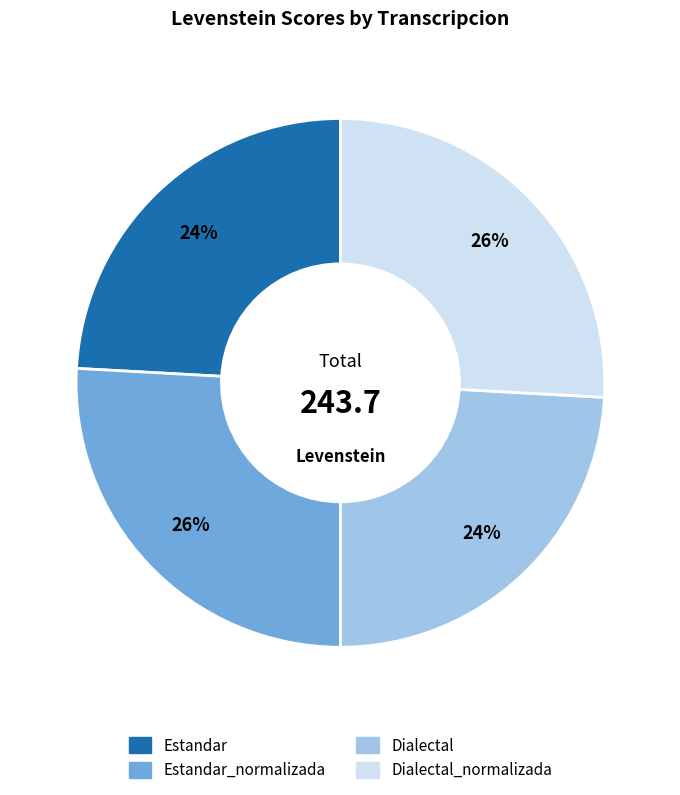

The Estandar slice represents 15% of the pie. True or false?

False